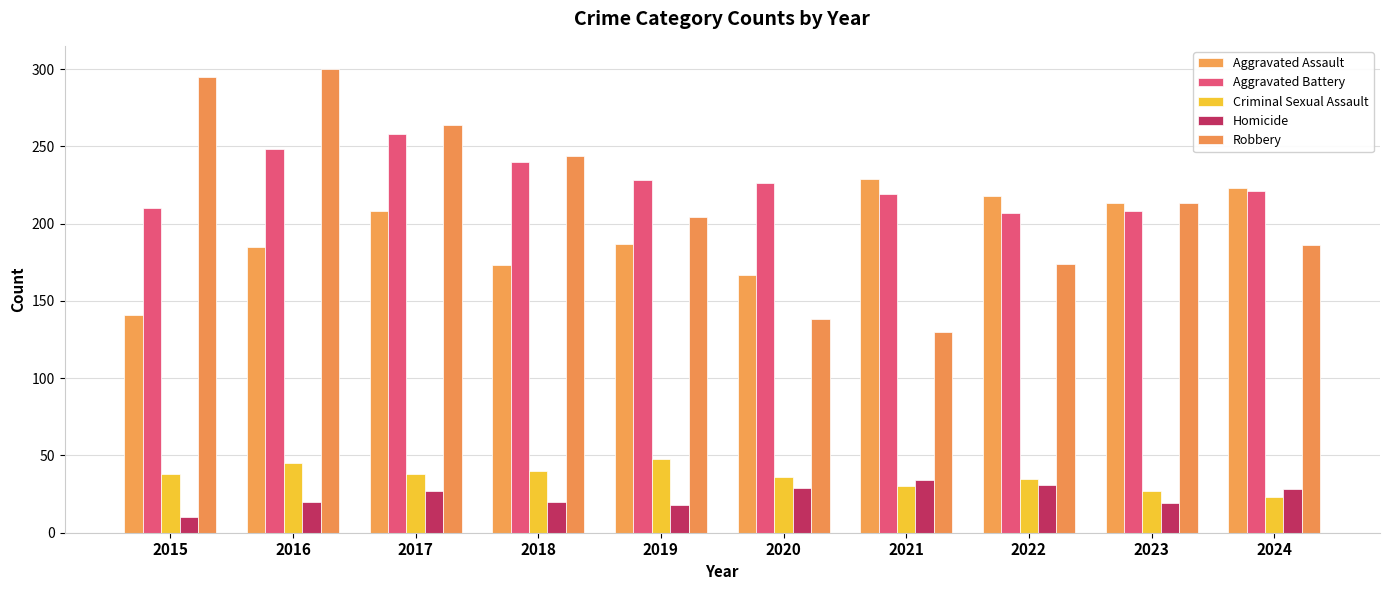

What is the value of the Aggravated Battery bar at the 1st from the left?

210